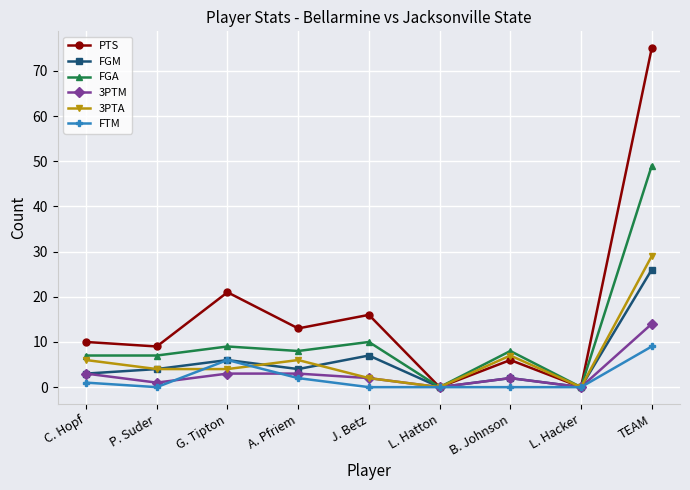

Which label corresponds to the largest value in the chart?

TEAM